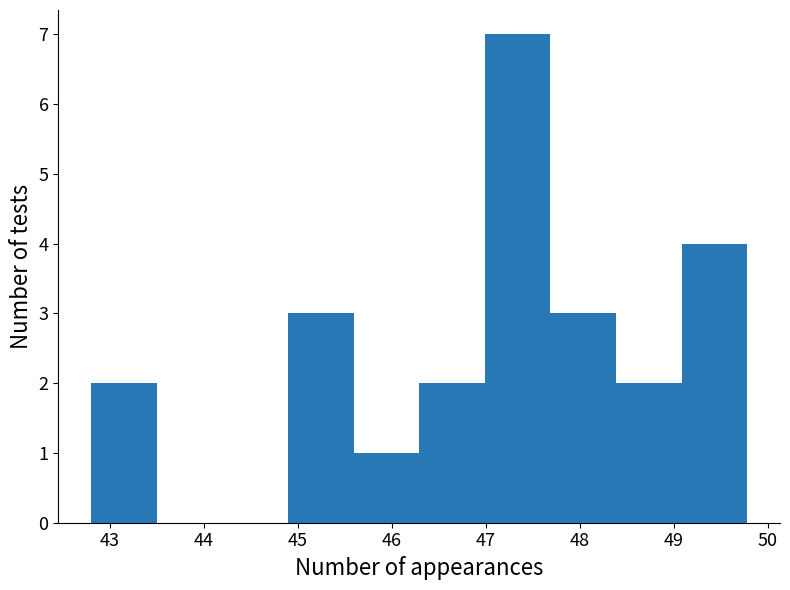

Reading left to right, list every bar in this chart as the range it spans on the x-axis followed by its height. Neither the bar edges nor the heights are printed on the chart, so give them approximately, as read against the axes.

42.8 to 43.5: 2
43.5 to 44.2: 0
44.2 to 44.9: 0
44.9 to 45.6: 3
45.6 to 46.3: 1
46.3 to 47.0: 2
47.0 to 47.7: 7
47.7 to 48.4: 3
48.4 to 49.1: 2
49.1 to 49.8: 4